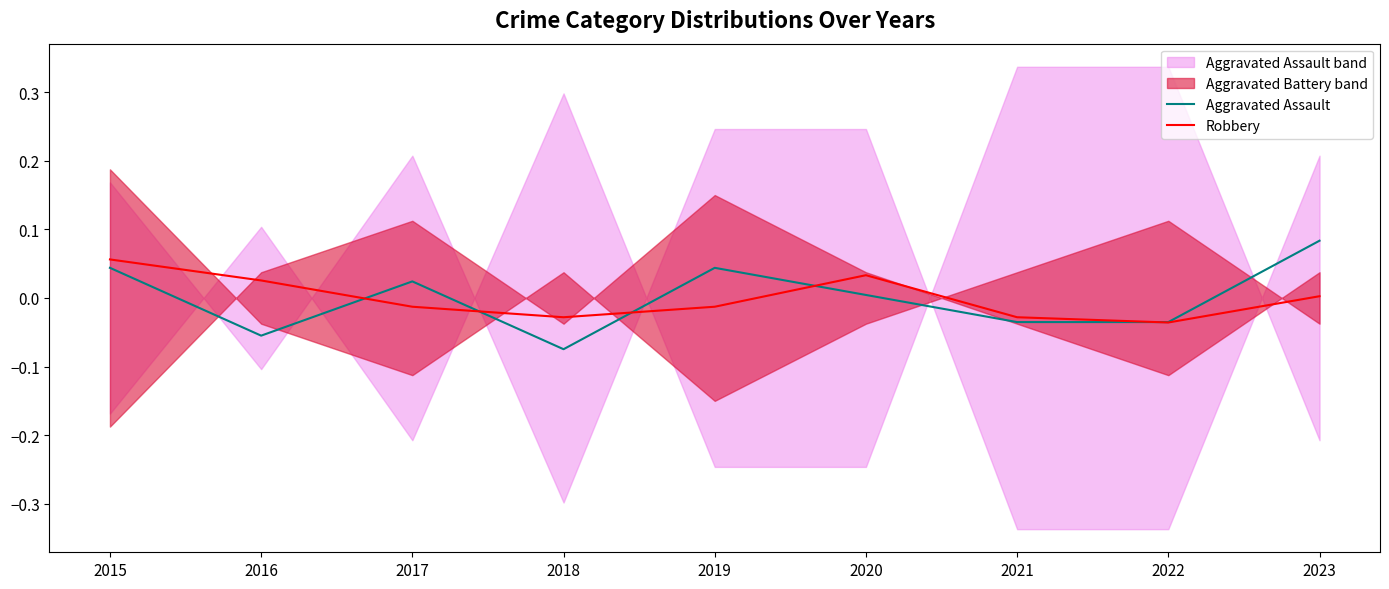

Which label corresponds to the largest value in the chart?

2023